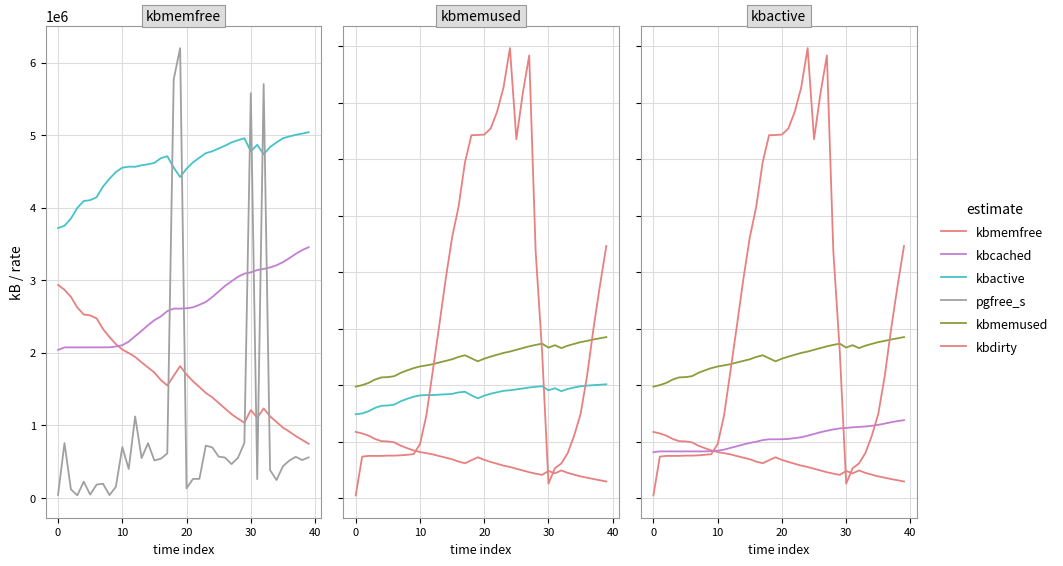

What is the highest value of the kbactive series?

5040284